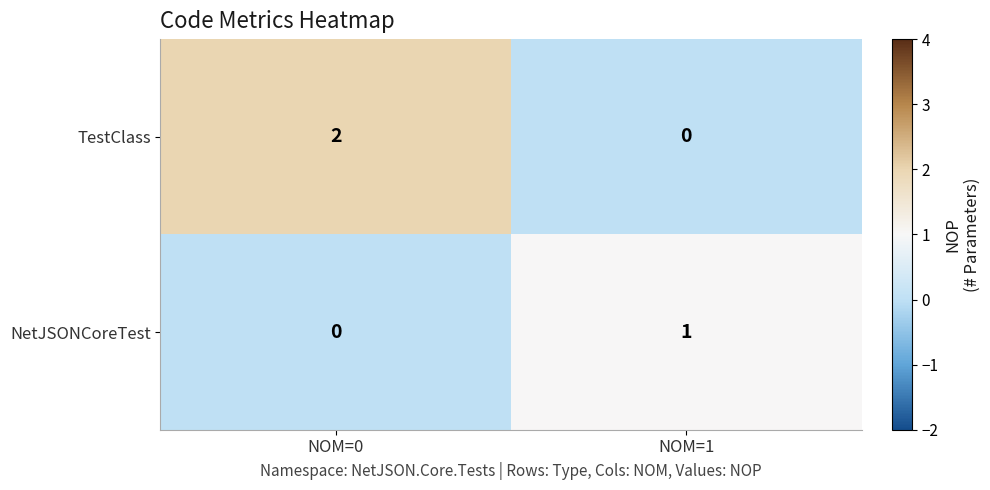

At which label does TestClass reach its minimum?

NOM=1